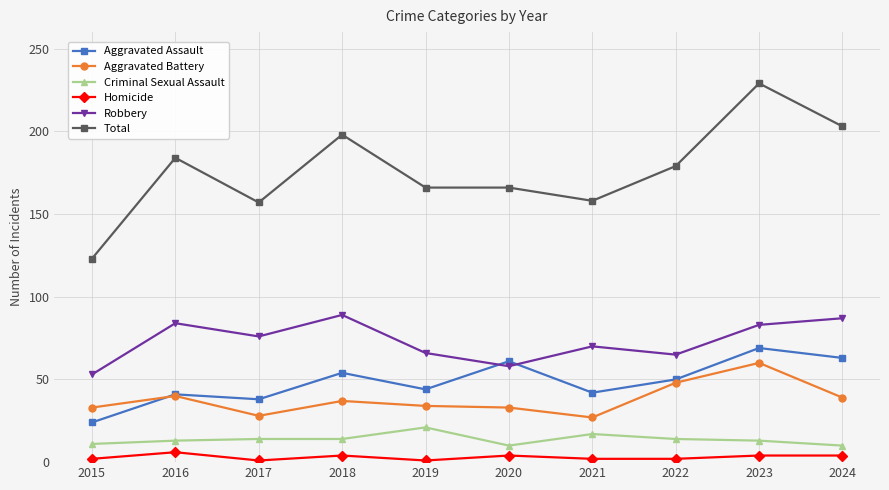

Which series changed the most between 2018 and 2023?

Total